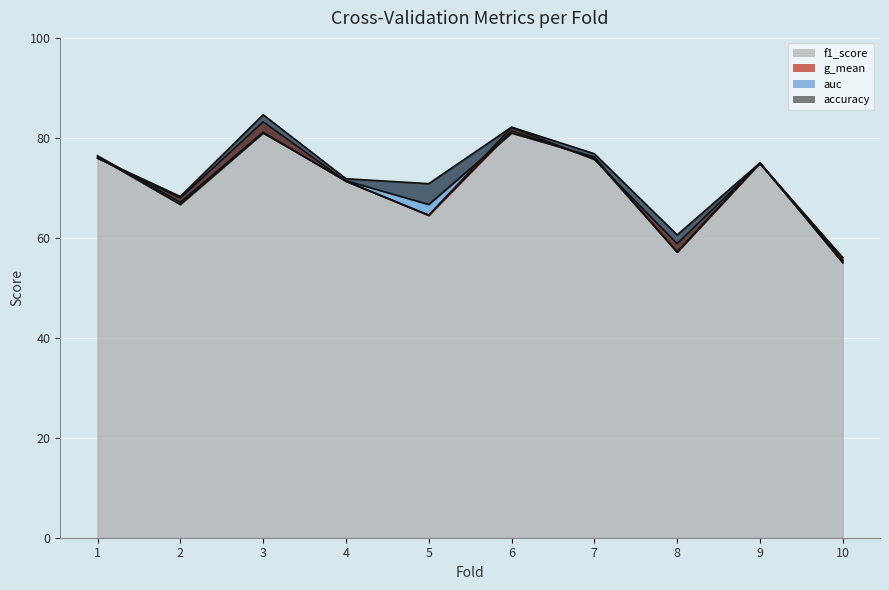

At which category is the sum across all series the highest?

3